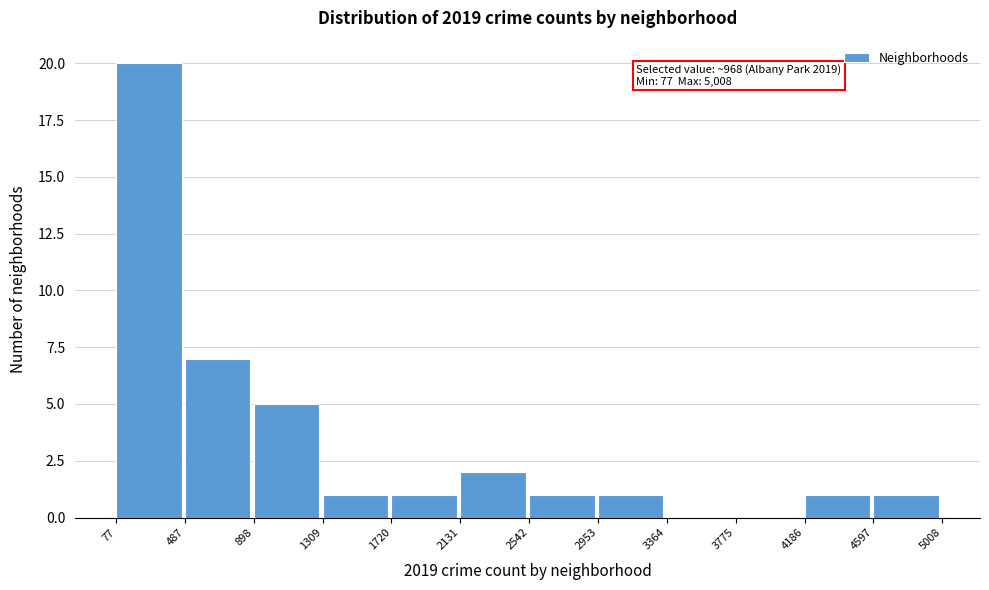

Which range on the x-axis has the tallest bar?

77 to 487